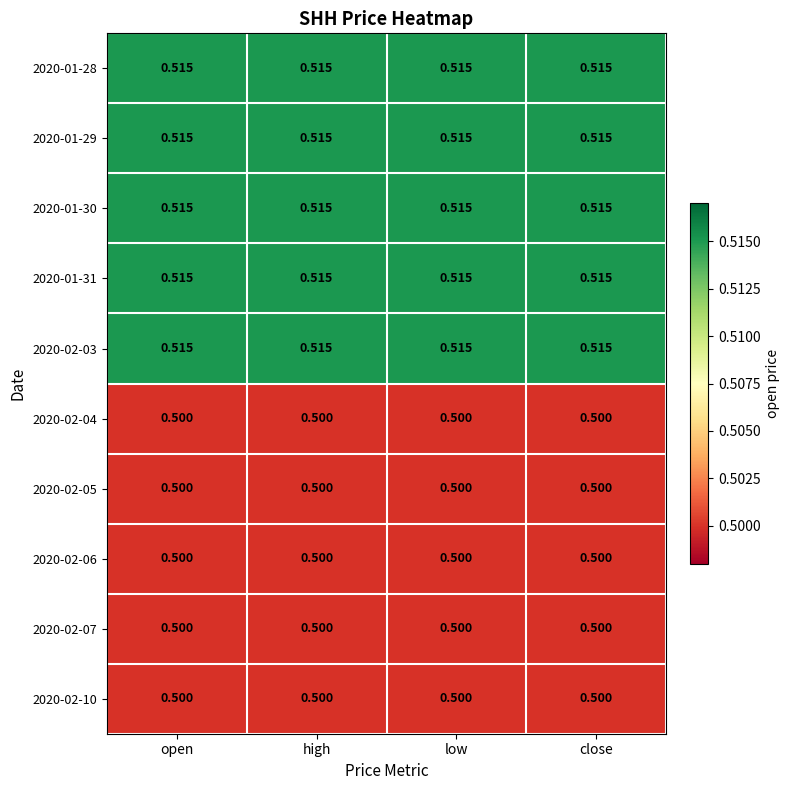

Is the value of 2020-02-05 at low greater than the value of 2020-01-28 at low?

No